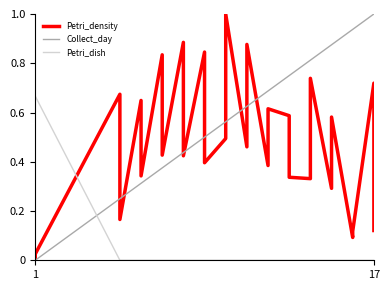

Count the number of categories in the chart.

32